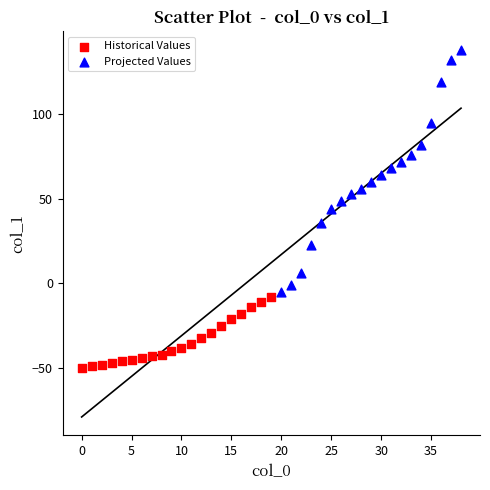

Which series reaches the maximum Y coordinate?

Projected Values